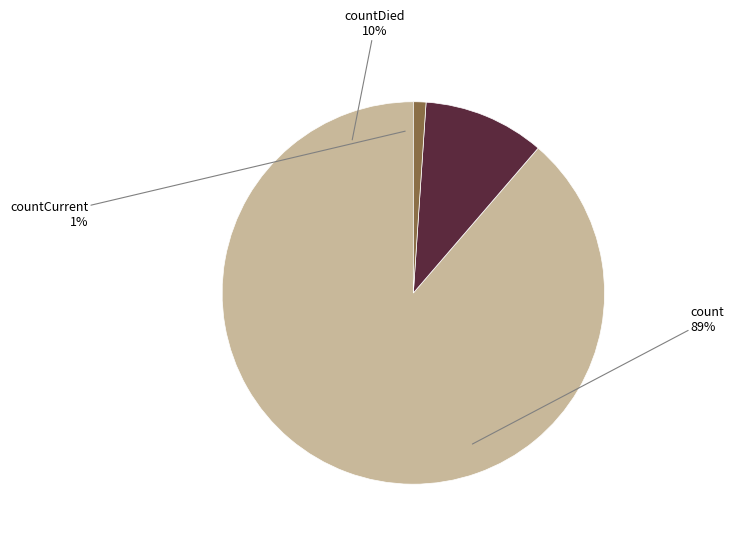

Rank the categories by value from lowest to highest.

countCurrent, countDied, count